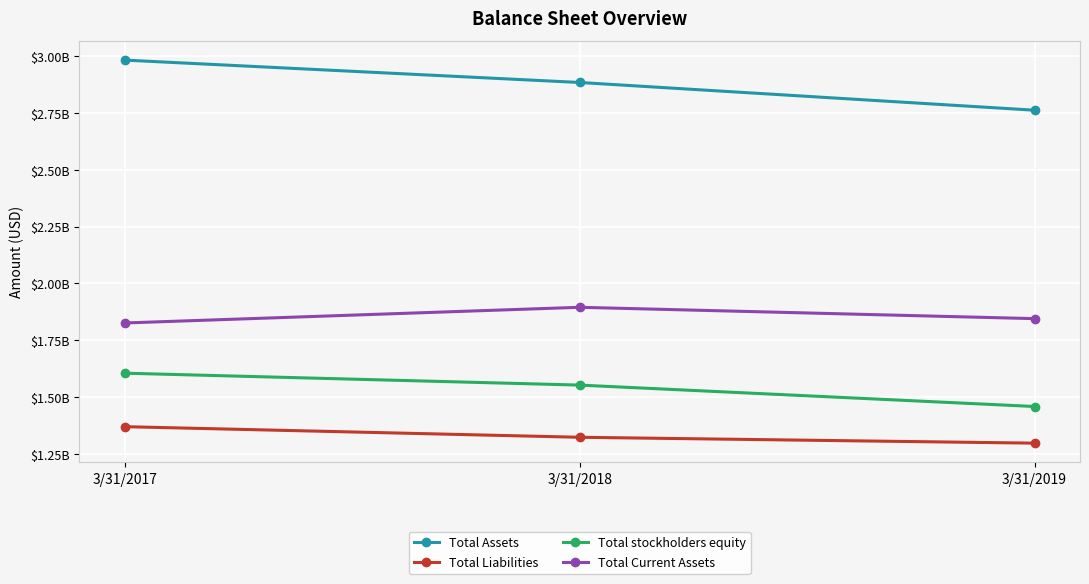

At which category is the sum across all series the highest?

3/31/2017